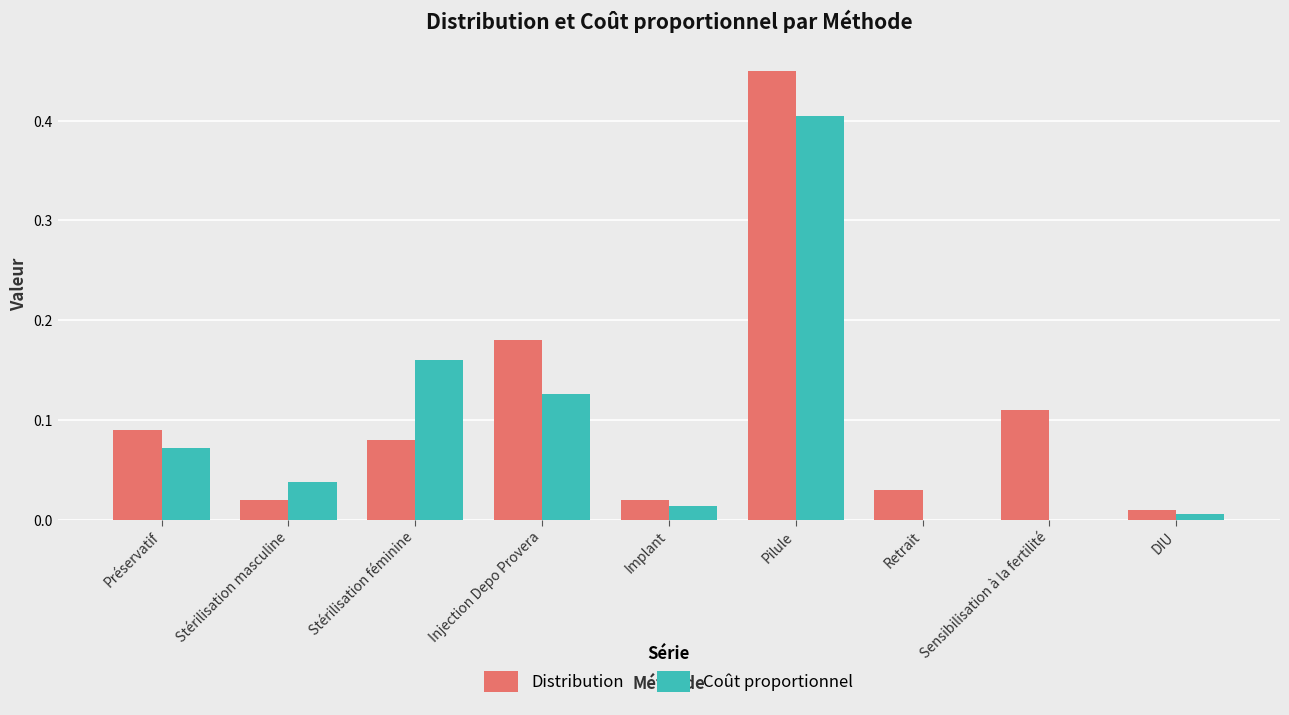

Are the bars grouped side by side (vs. stacked)?

Yes